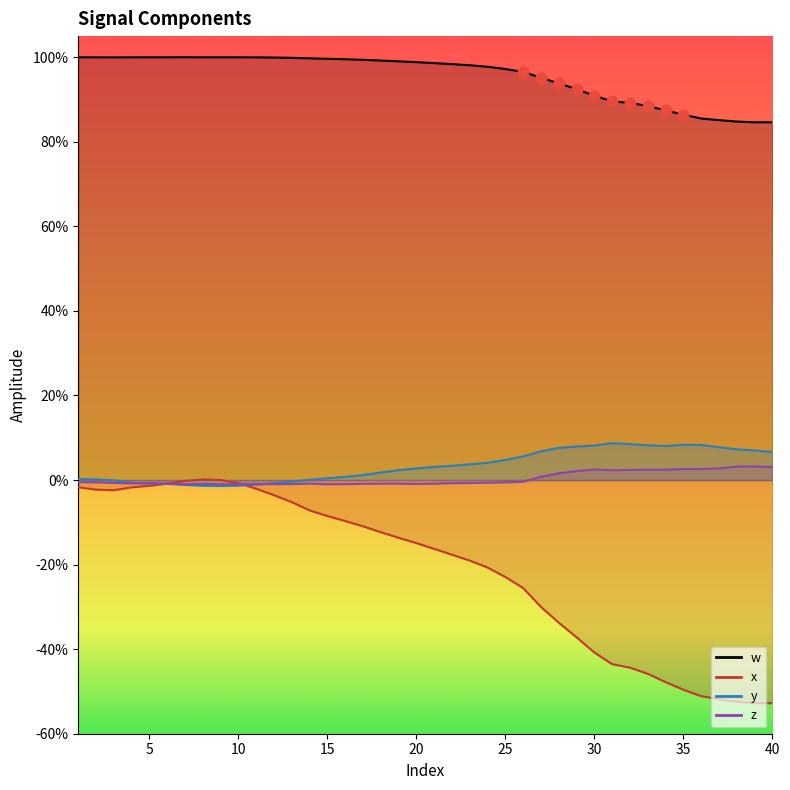

Is the value of x at 5 greater than the value of z at 3?

No